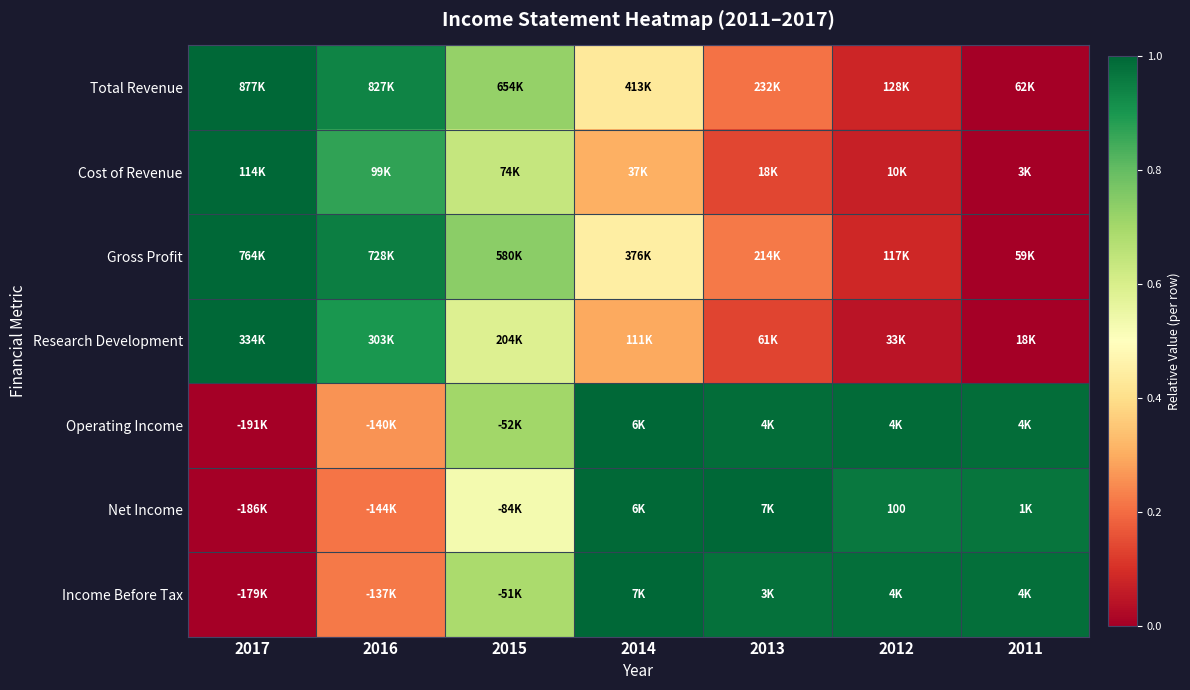

Which series has the largest range (max minus min)?

Total Revenue